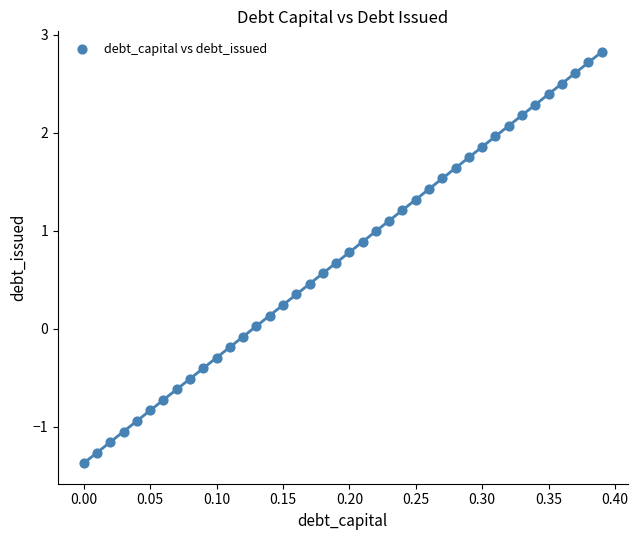

What is the range of Y values (max minus min)?

4.2